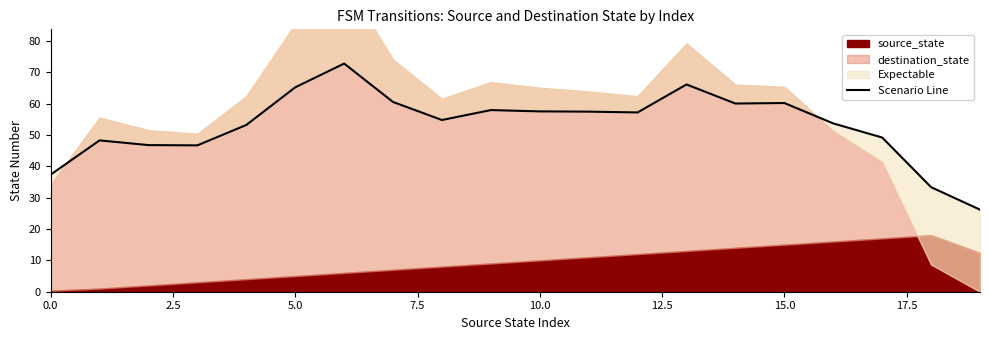

What is the difference between the second highest and second lowest values?

32.8